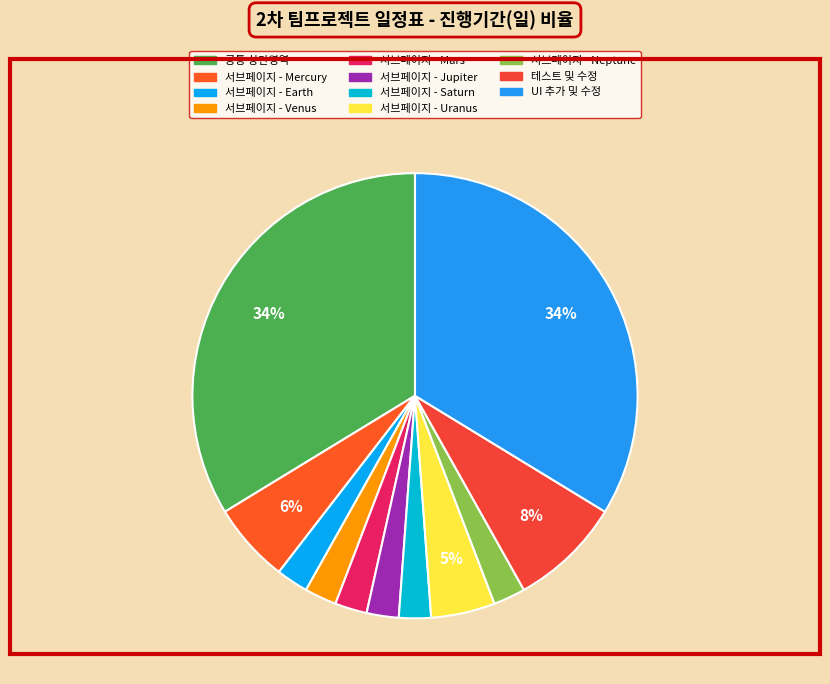

To the nearest percent, what portion does 서브페이지 - Jupiter represent?

2%